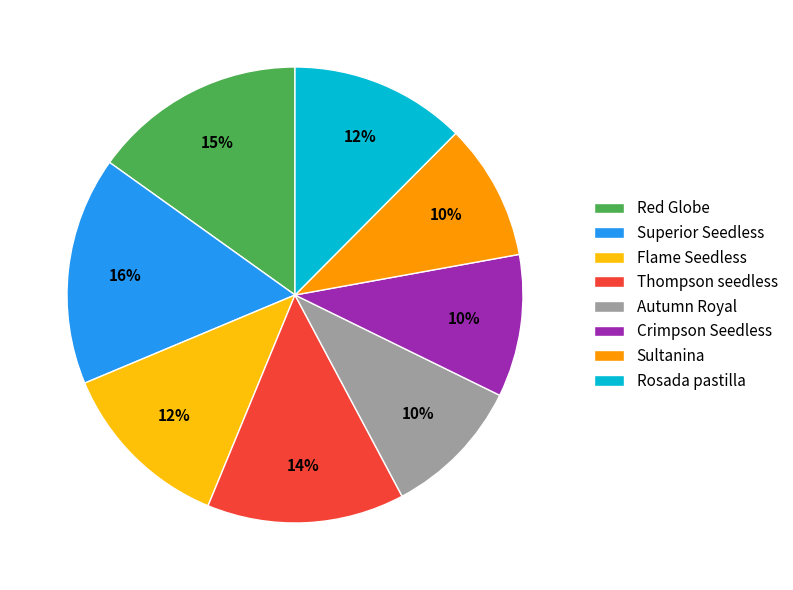

What is the ratio of the value at Rosada pastilla to the value at Superior Seedless?

0.8